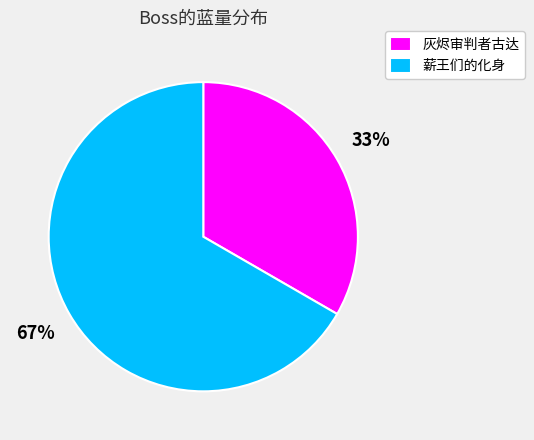

Which slice is the largest?

薪王们的化身